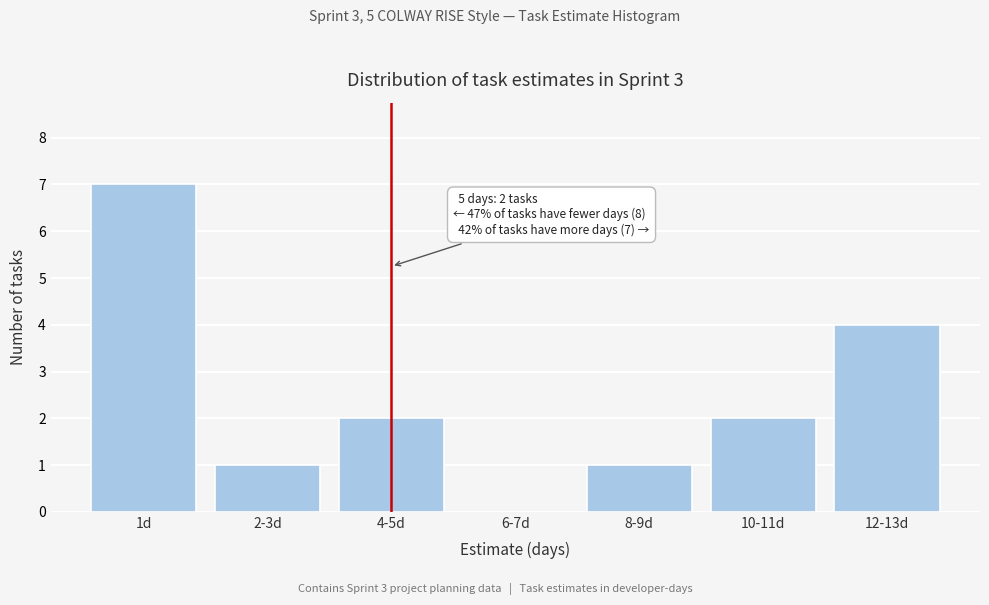

Reading left to right, what are all the values shown in this chart?

1d=7	2-3d=1	4-5d=2	6-7d=0	8-9d=1	10-11d=2	12-13d=4